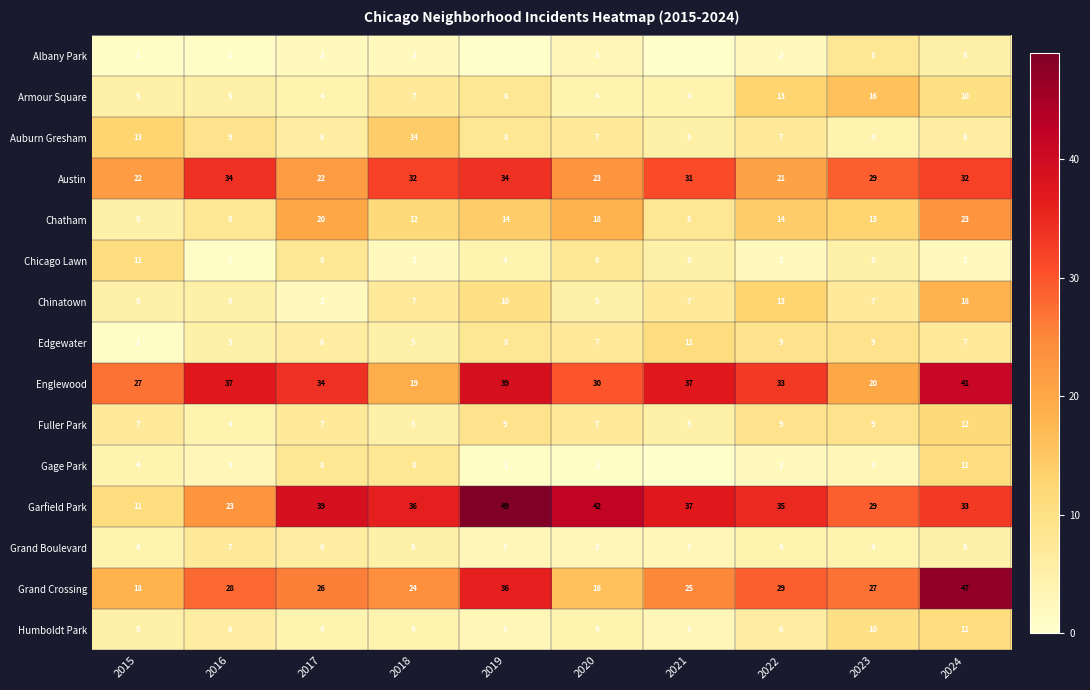

What is the spread (max minus min) of values at 2016?

36